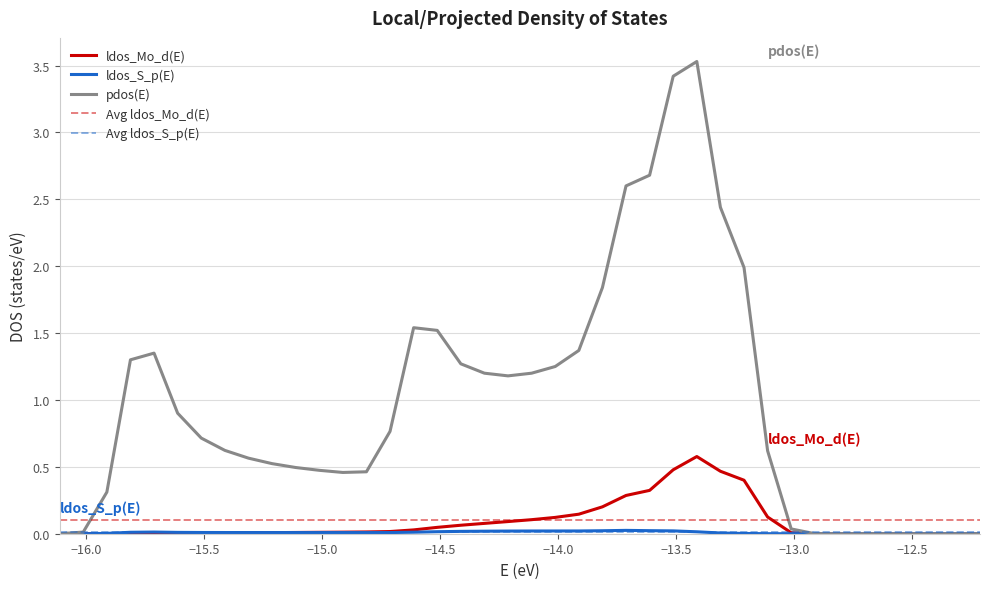

Which series has the largest total across all categories?

pdos(E)